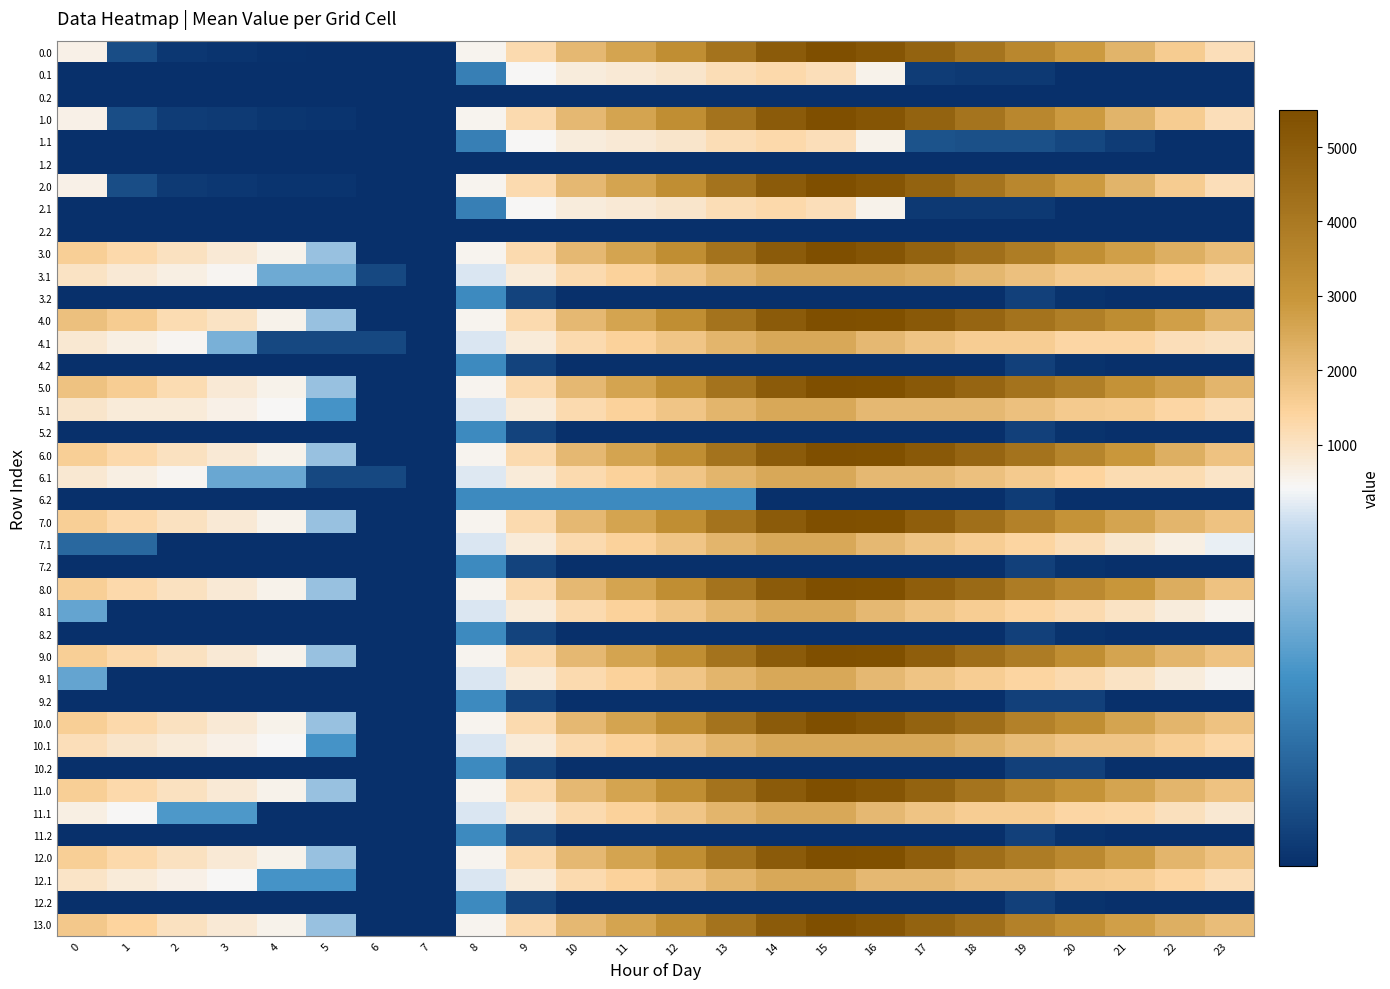

What is the difference between the highest and lowest values at 13?

4085.2